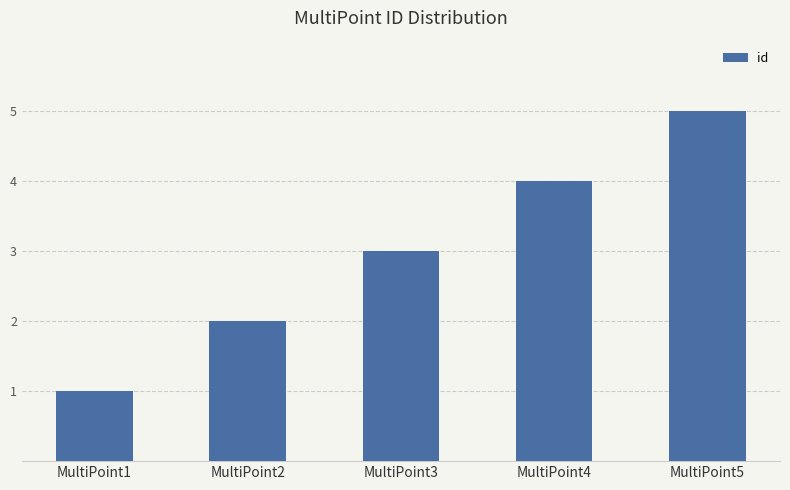

Count the number of categories in the chart.

5